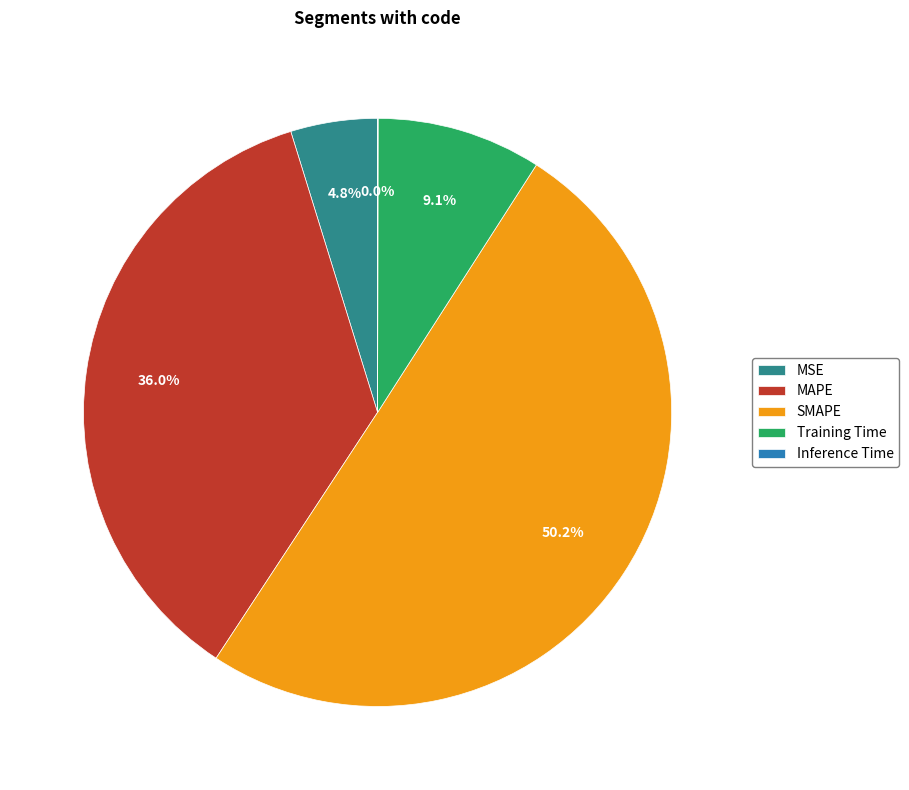

Which category has the biggest portion of the pie?

SMAPE